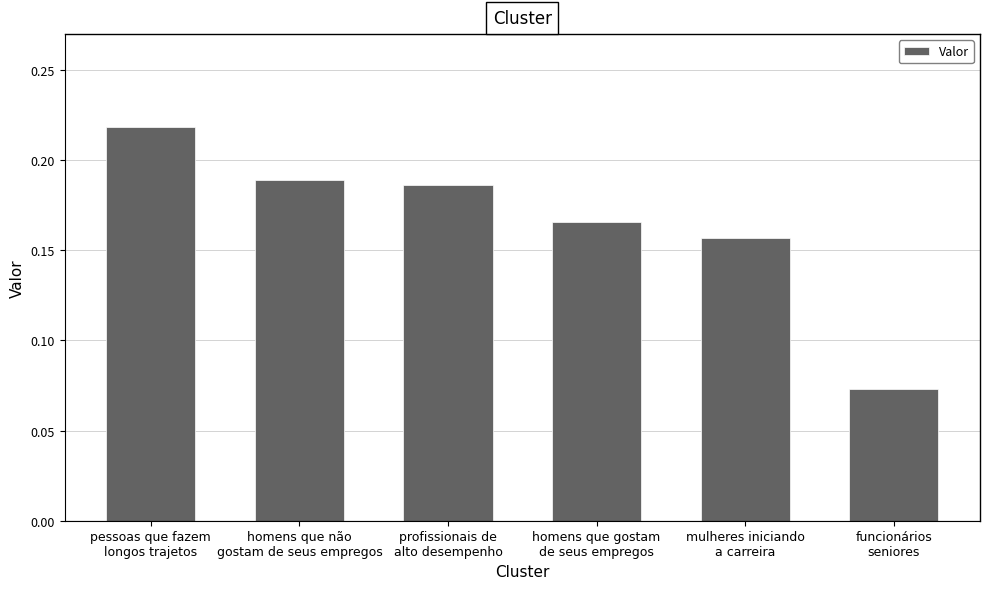

Count the values in the range 0 to 1.

6